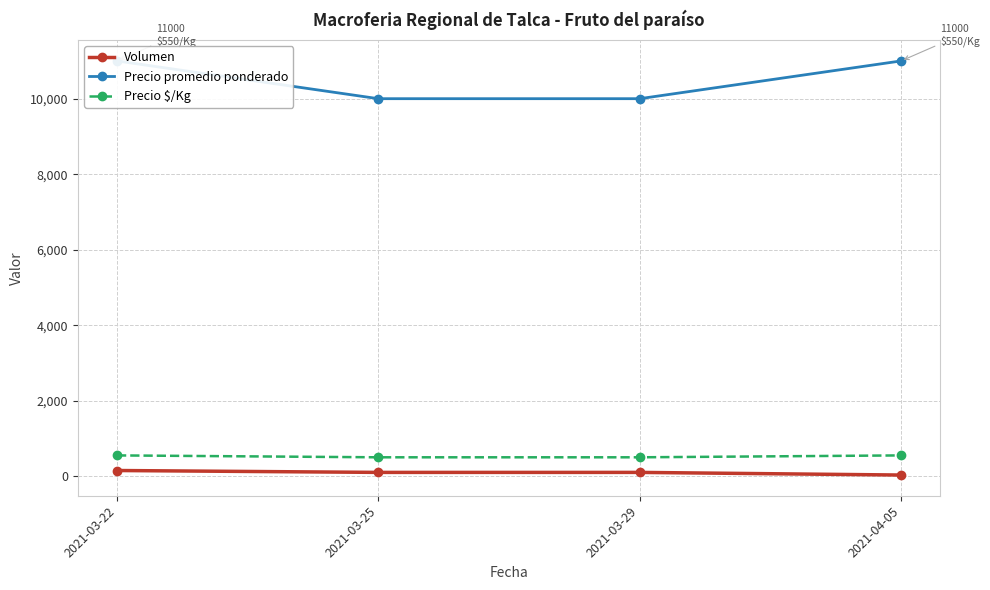

What is the value of the Precio promedio ponderado point at the 4th from the left?

11000